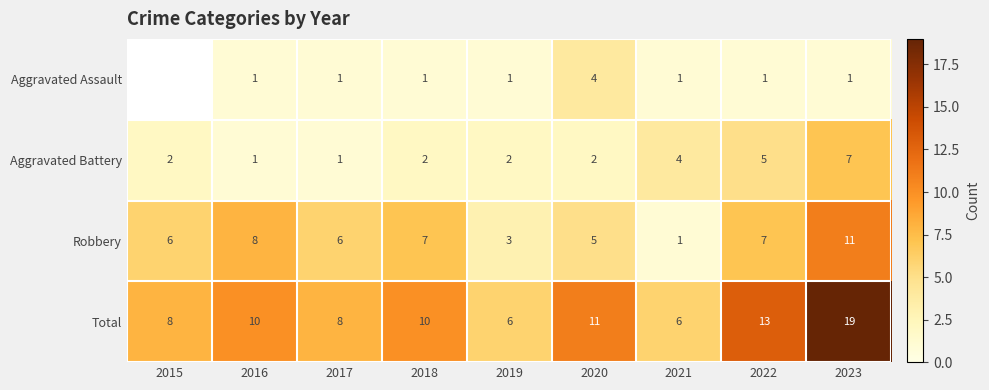

What value does the Robbery series have at 2022?

7.0